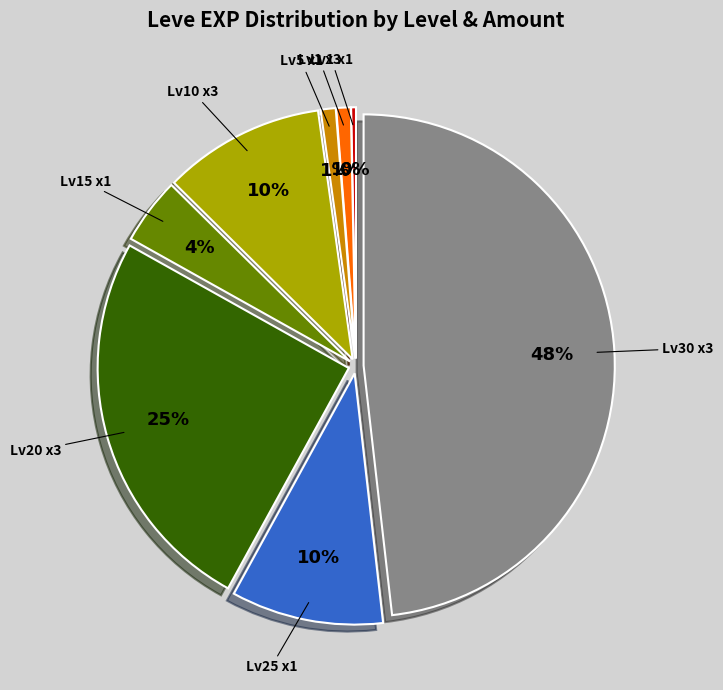

To the nearest percent, what is the average slice percentage?

12%